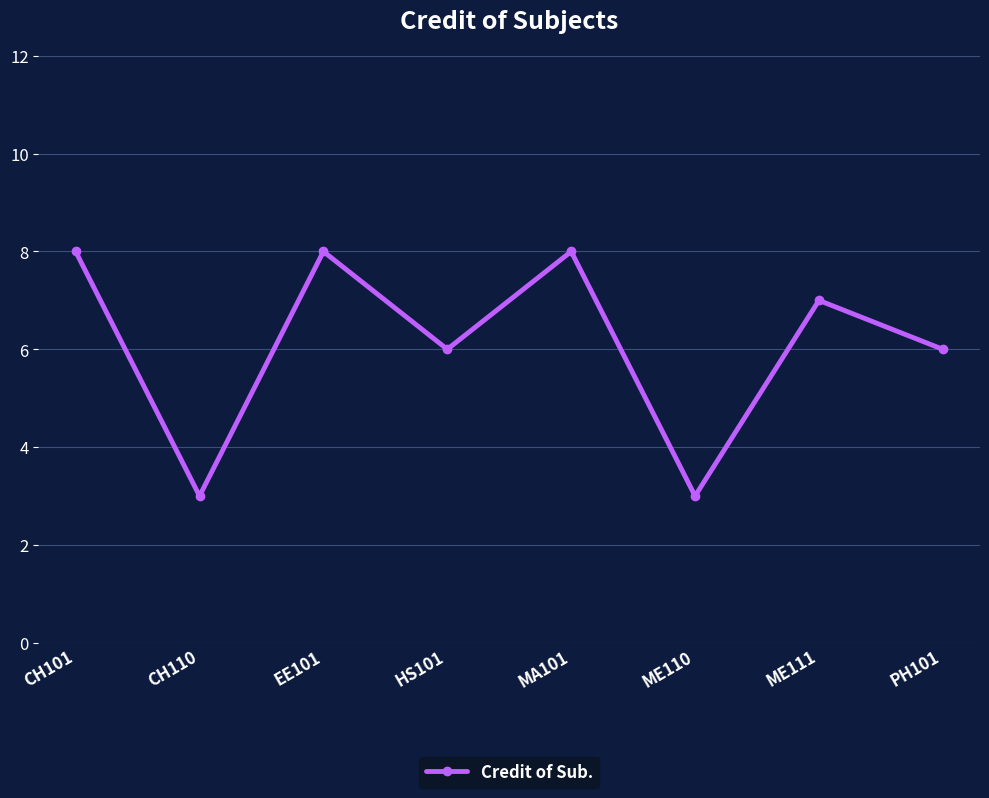

Where is the first local minimum?

CH110